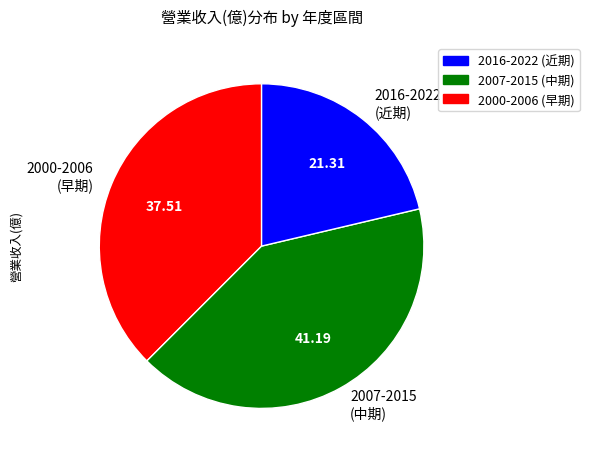

What is the largest slice in the pie chart?

2007-2015 (中期)